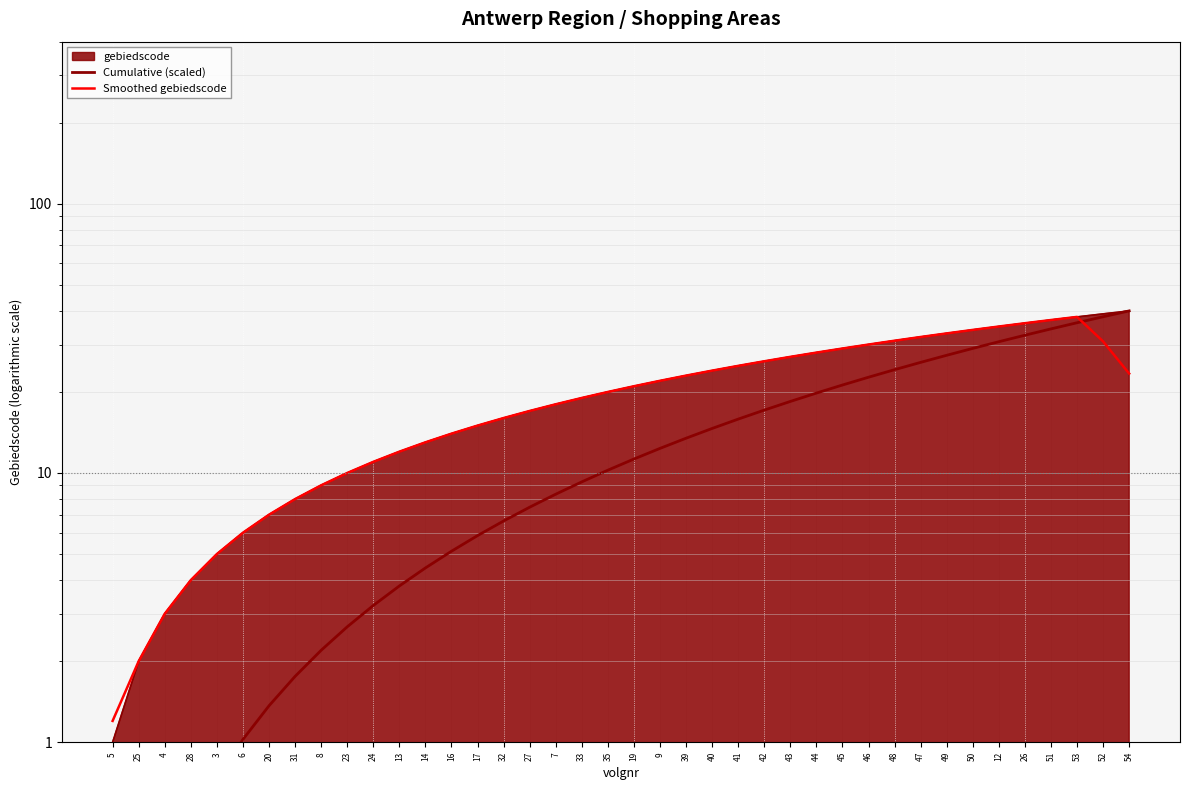

Is the value of Smoothed gebiedscode at 49 greater than the value of Cumulative (scaled) at 16?

Yes